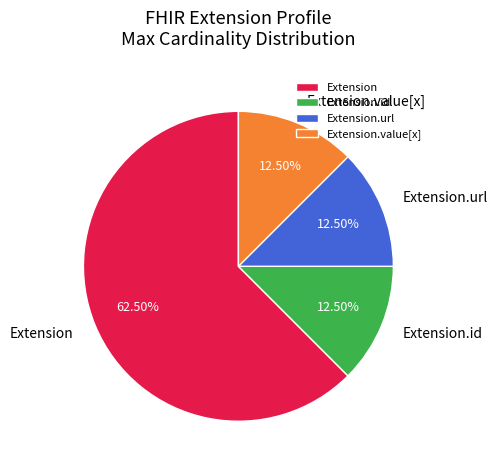

How many segments does this pie chart have?

4